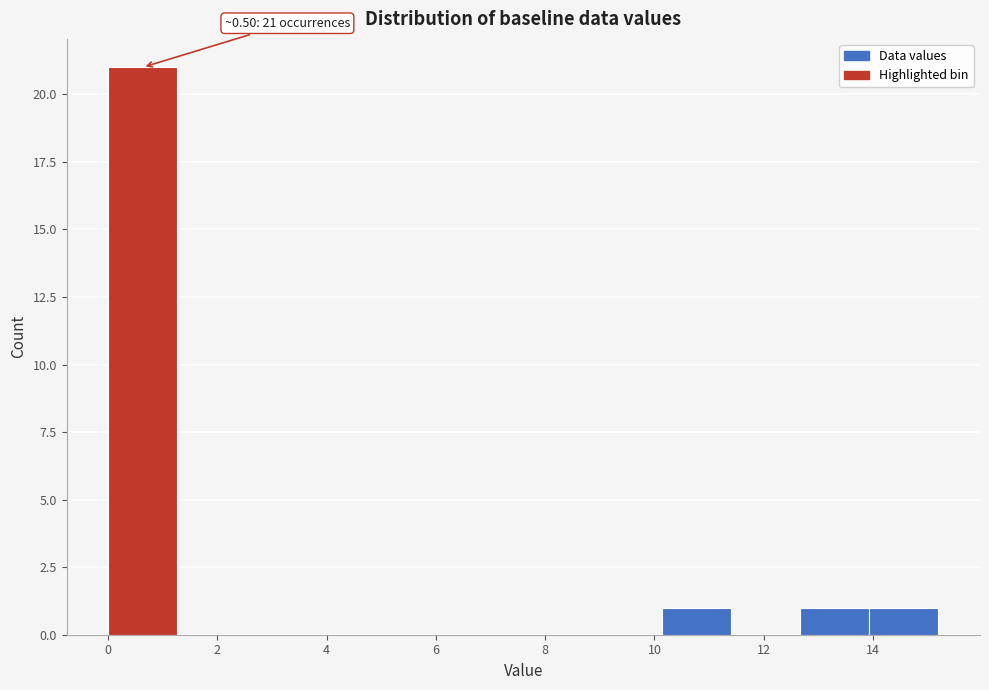

Over which range of the x-axis is the bar tallest?

0.0 to 1.2